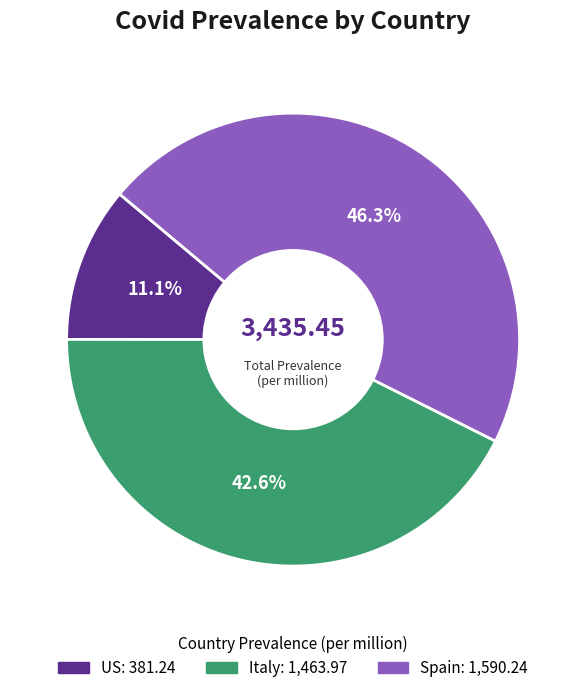

What is the largest slice in the pie chart?

Spain